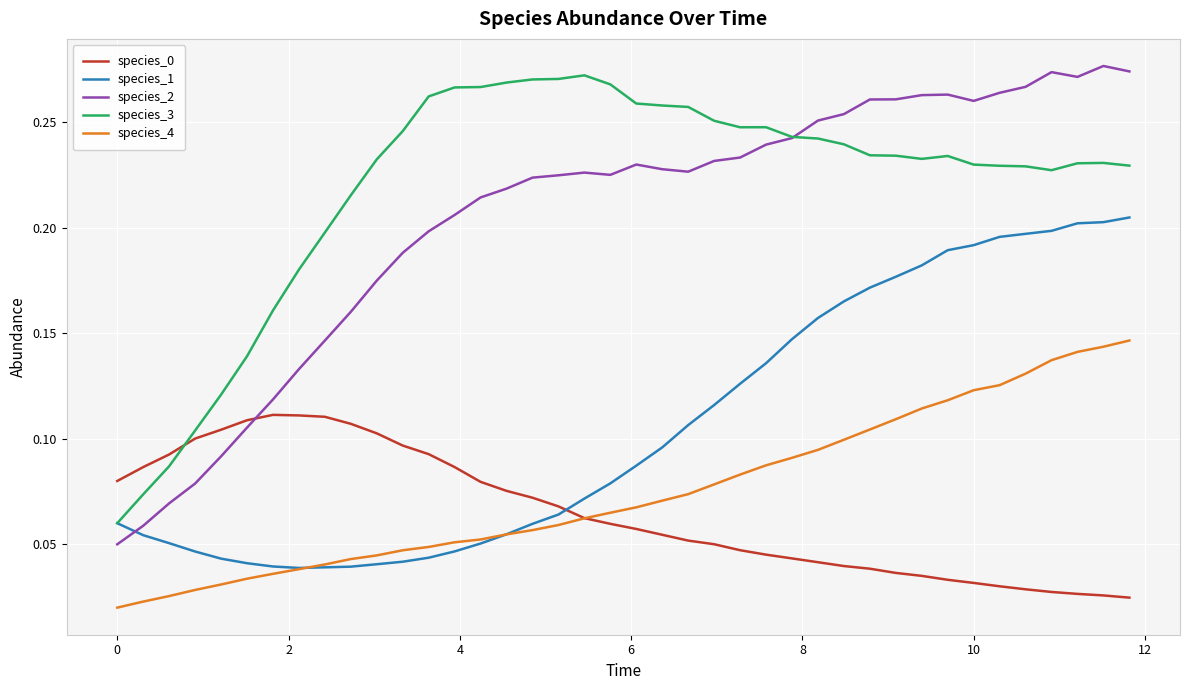

Which series has the largest range (max minus min)?

species_2